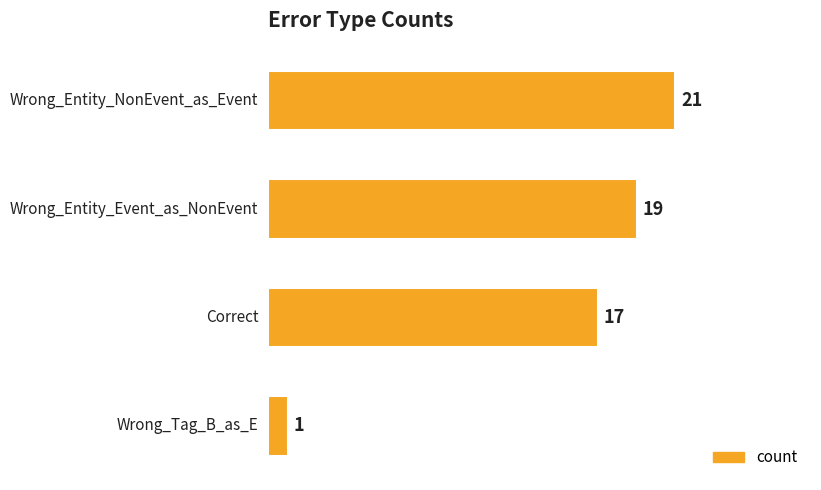

What is the difference between the maximum and minimum values?

20